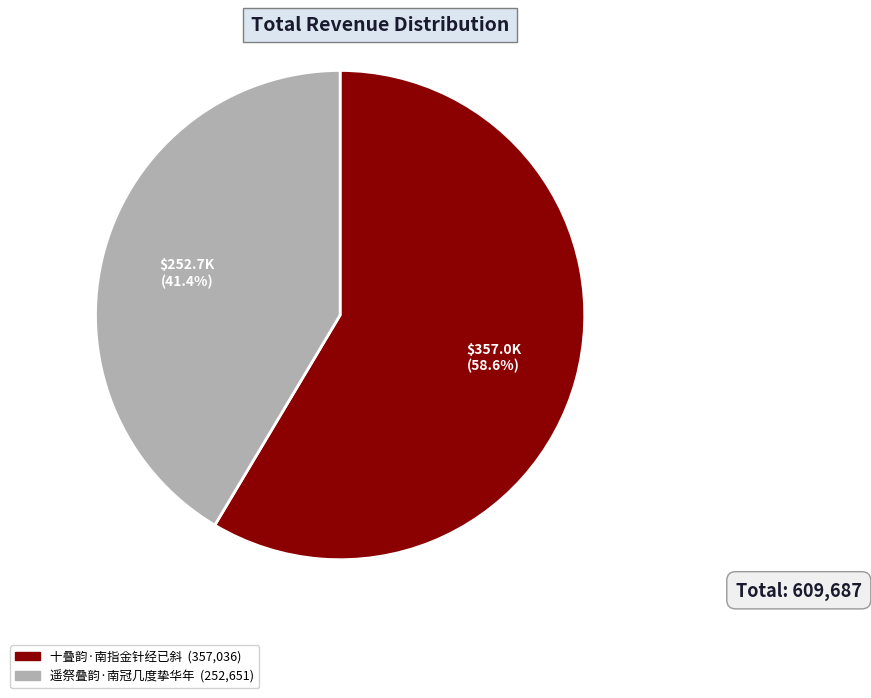

Do 遥祭叠韵·南冠几度挚华年 and 十叠韵·南指金针经已斜 together represent more than half of the pie?

Yes